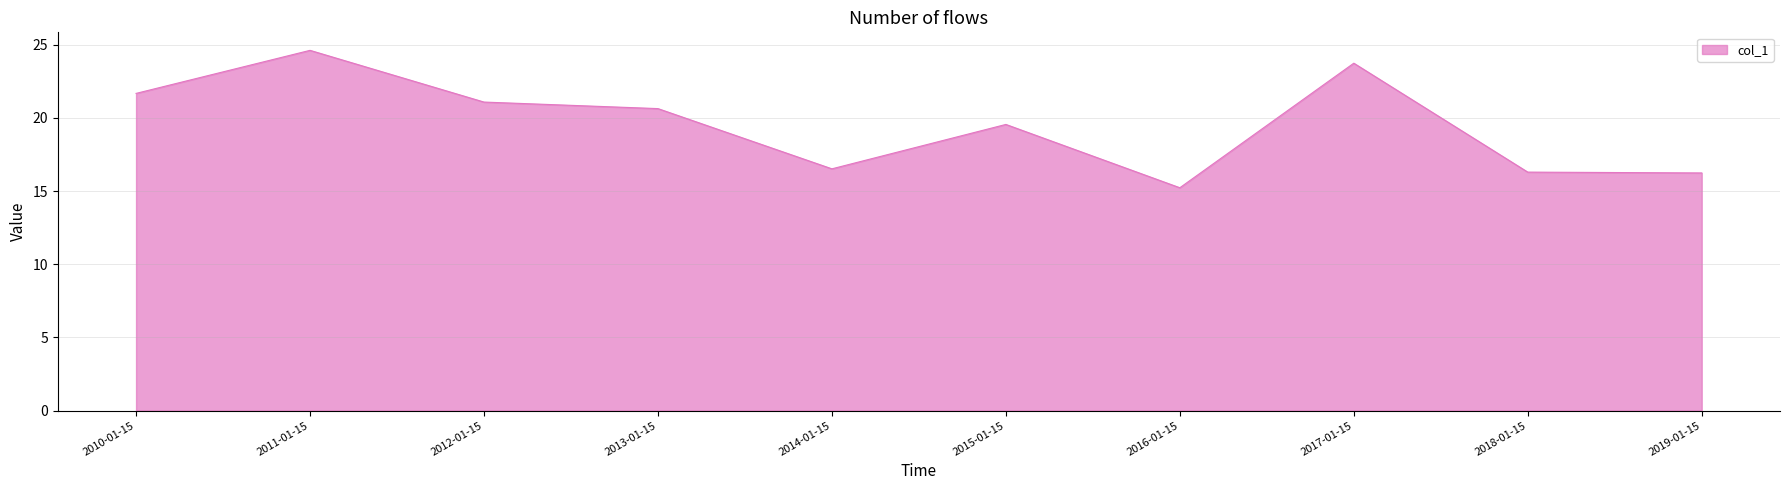

What position from the right is 2013-01-15?

7